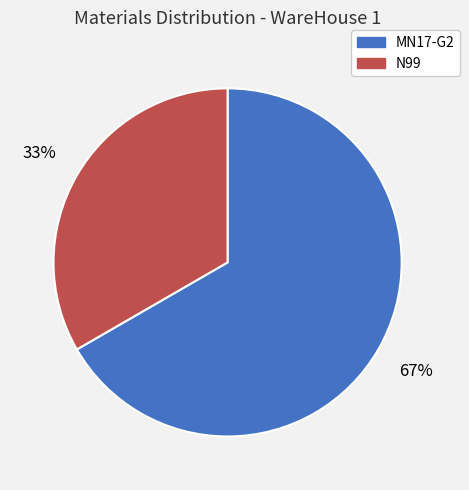

Is it true that N99 is 28% of the pie?

False